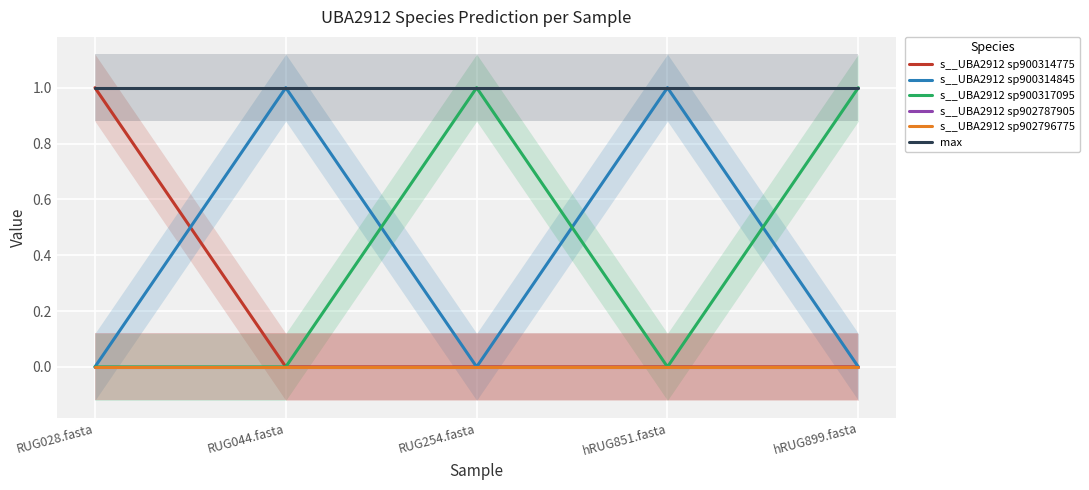

Between RUG044.fasta and RUG254.fasta, which is larger?

RUG044.fasta